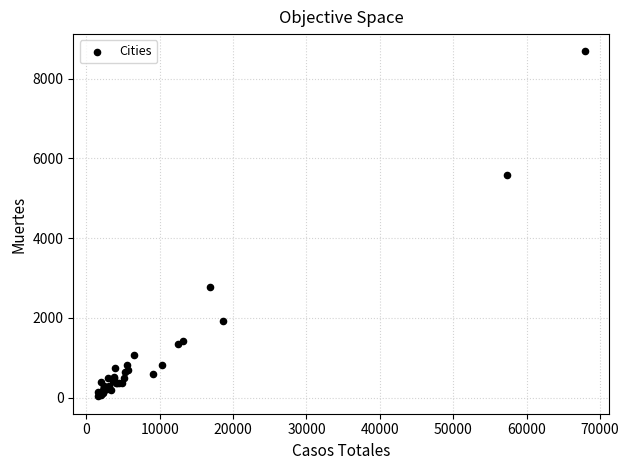

What Y value in the scatter plot is closest to 4358?

5575